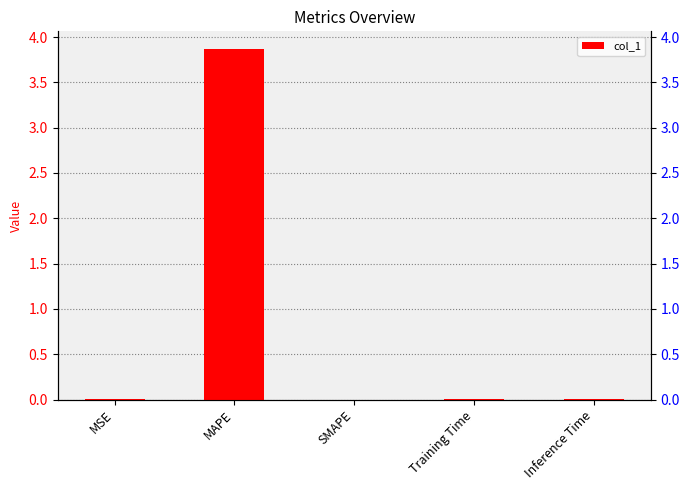

Which label corresponds to the largest value in the chart?

MAPE